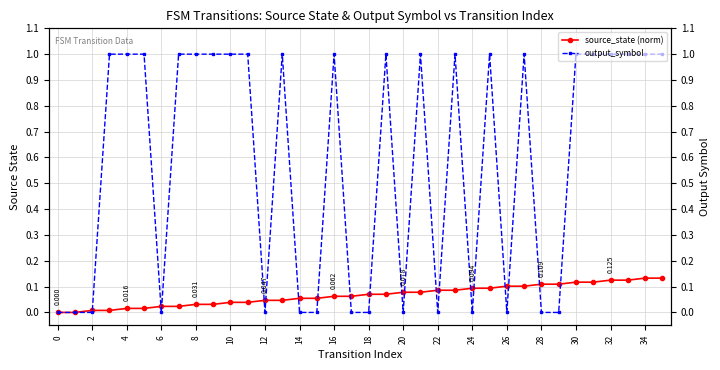

The output_symbol series shows 1.0 at 30. True or false?

True